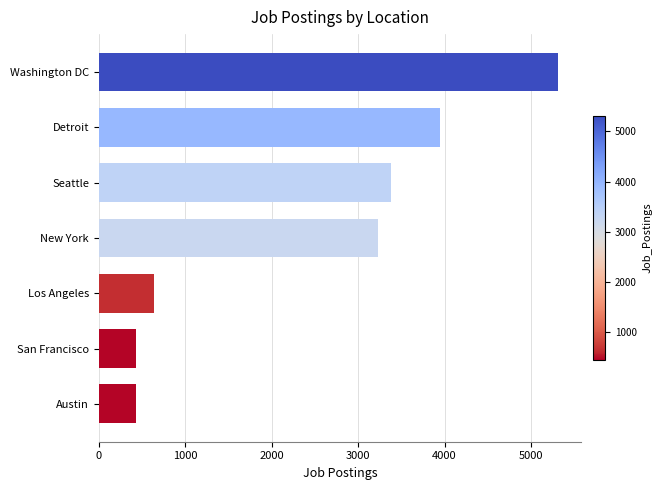

Where is the data nearest to the value 2875?

New York